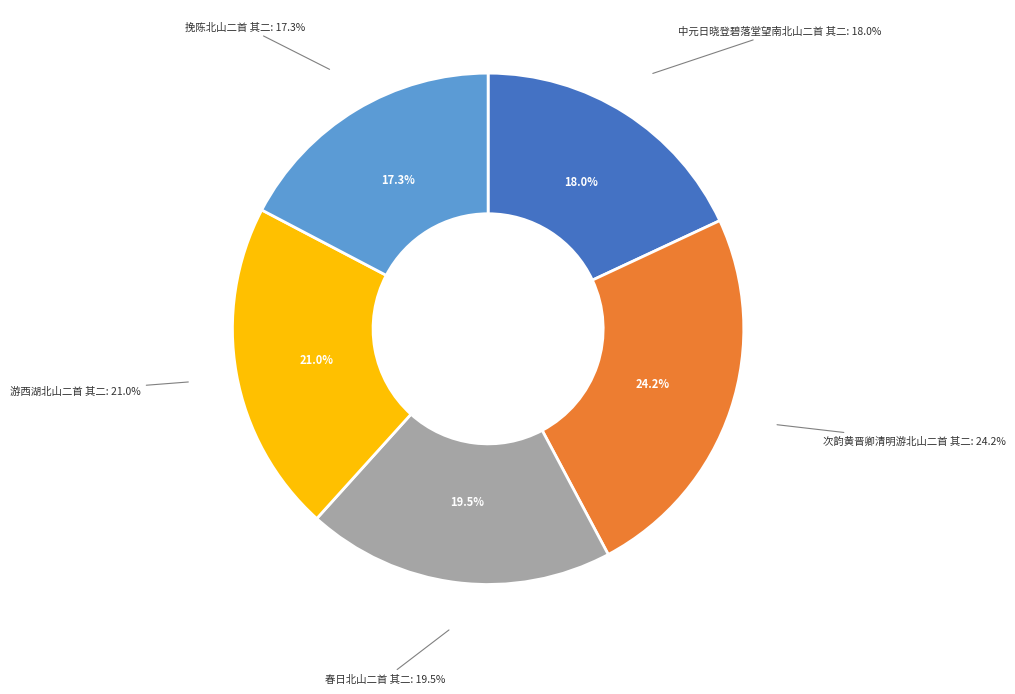

To the nearest percent, what is the average slice percentage?

20%